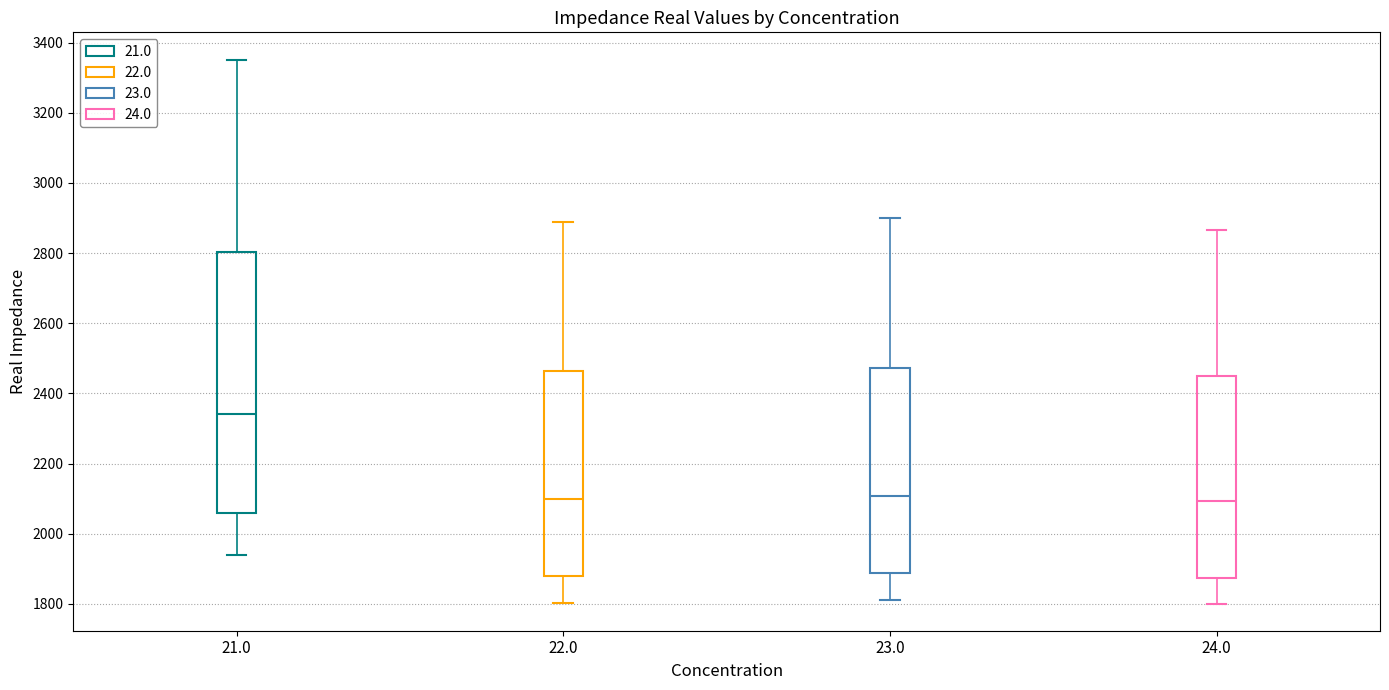

Reading left to right, read every box against the y-axis: the position of its median line, the range the box covers, and the ends of its whiskers. The values are not printed on the chart, so give them approximately, as read against the axis.

21.0: median 2340, box 2060 to 2800, whiskers 1940 to 3360
22.0: median 2100, box 1880 to 2460, whiskers 1800 to 2880
23.0: median 2100, box 1880 to 2480, whiskers 1820 to 2900
24.0: median 2100, box 1880 to 2460, whiskers 1800 to 2860